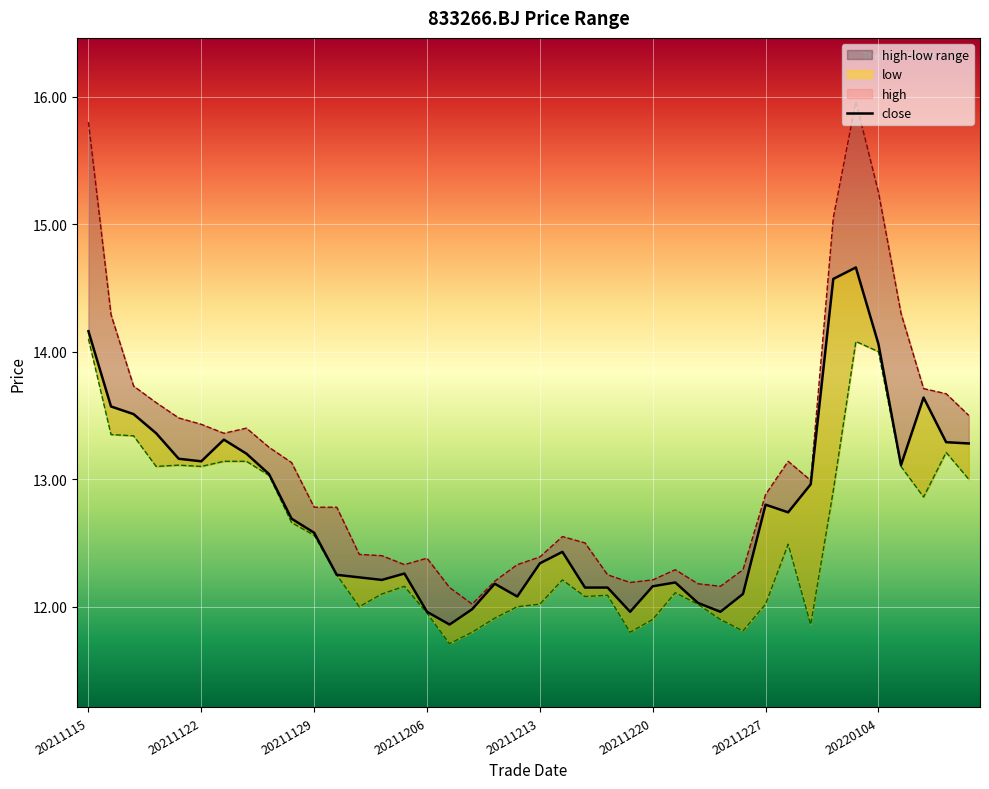

True or false: low and high cross at least once.

False